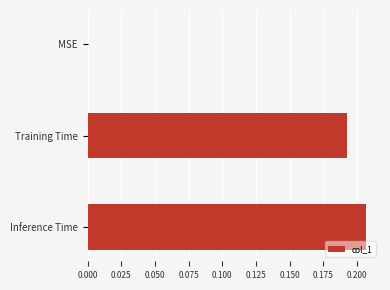

True or false: the data shows 0.3 at Training Time.

False